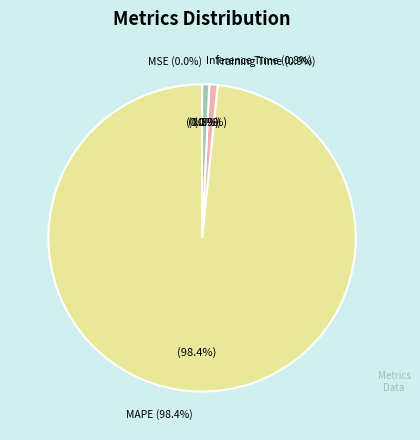

Is there a majority slice in this chart?

Yes